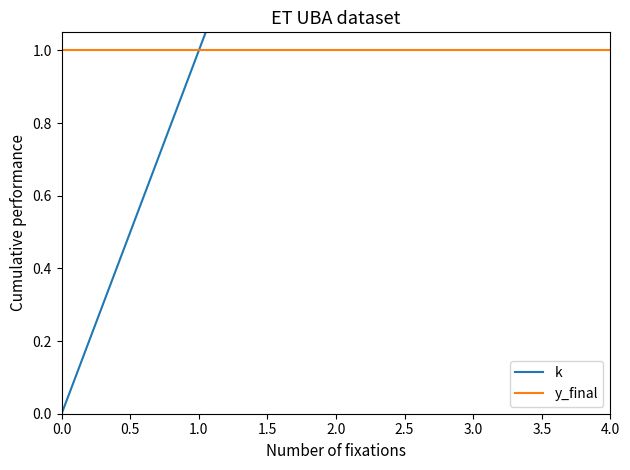

At how many categories does at least one series exceed 1?

3